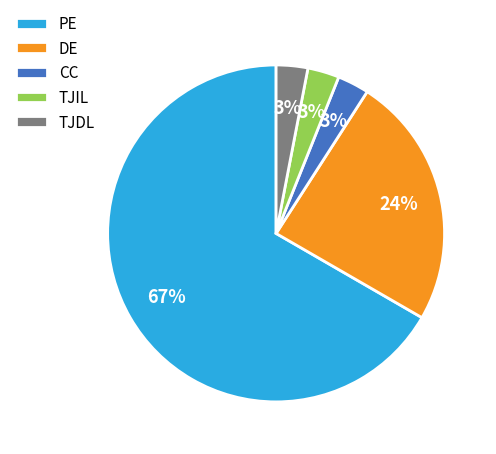

Which category accounts for the majority?

PE